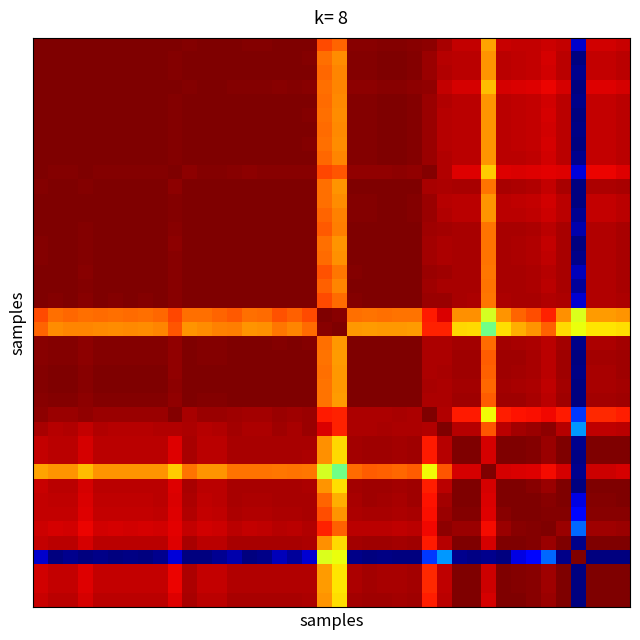

At which category is the sum across all series the highest?

18